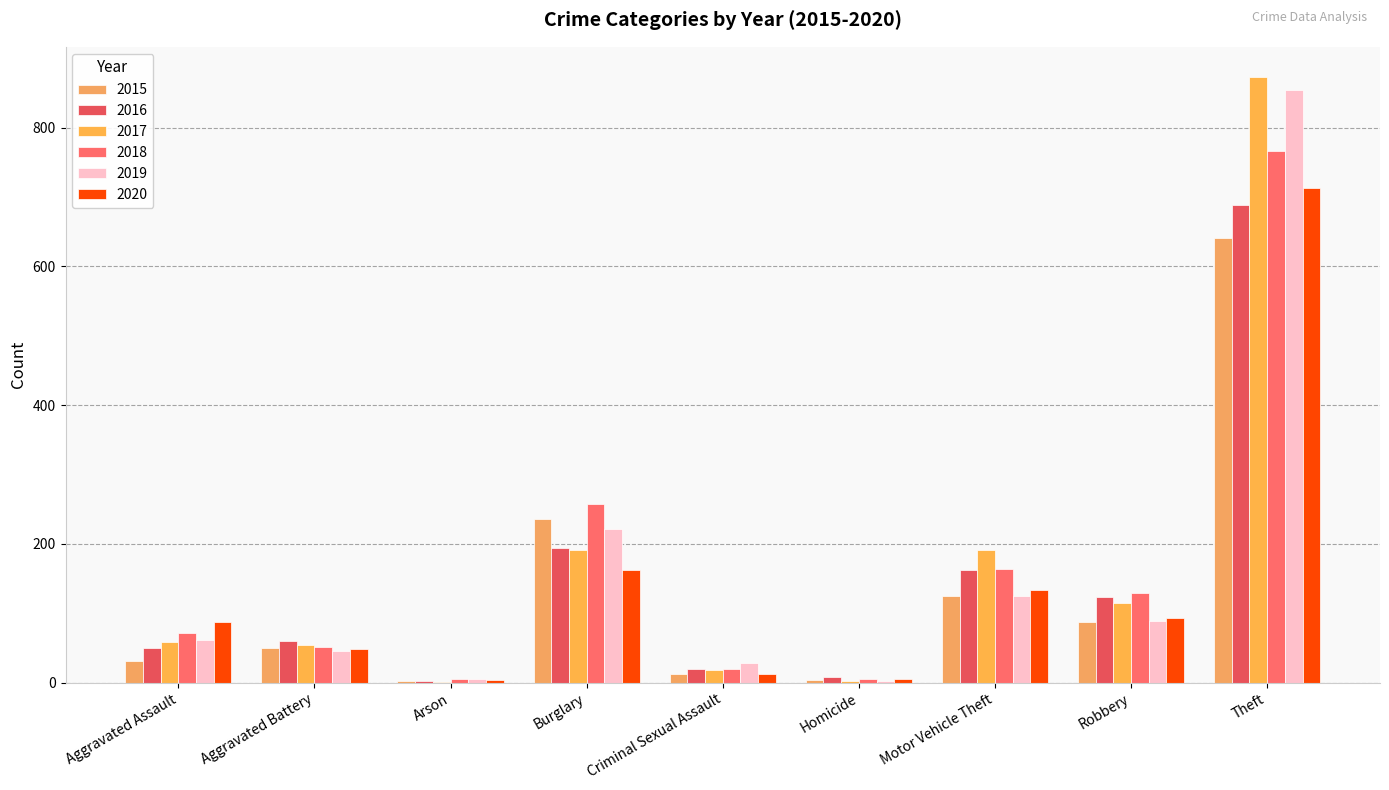

Which series has the widest spread of values?

2017